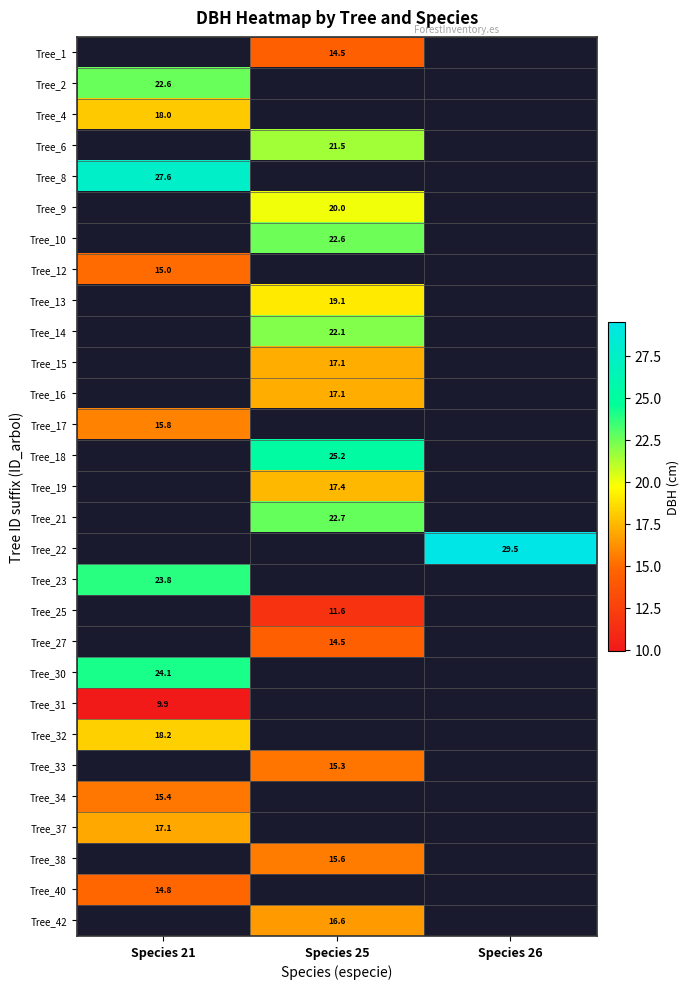

Count the number of data series in this chart.

29